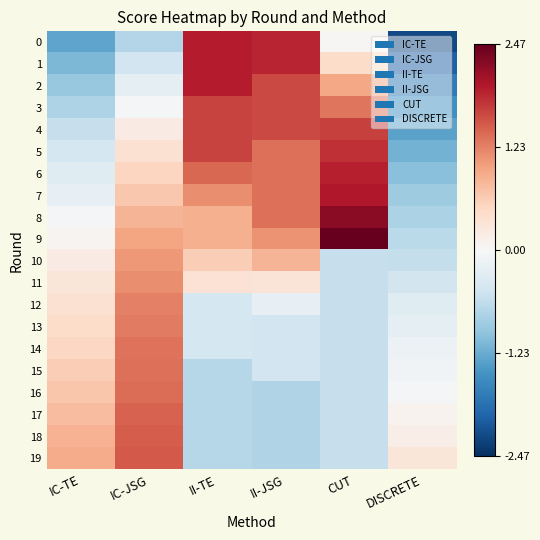

What is the difference between the highest and lowest values at II-JSG?

2.6